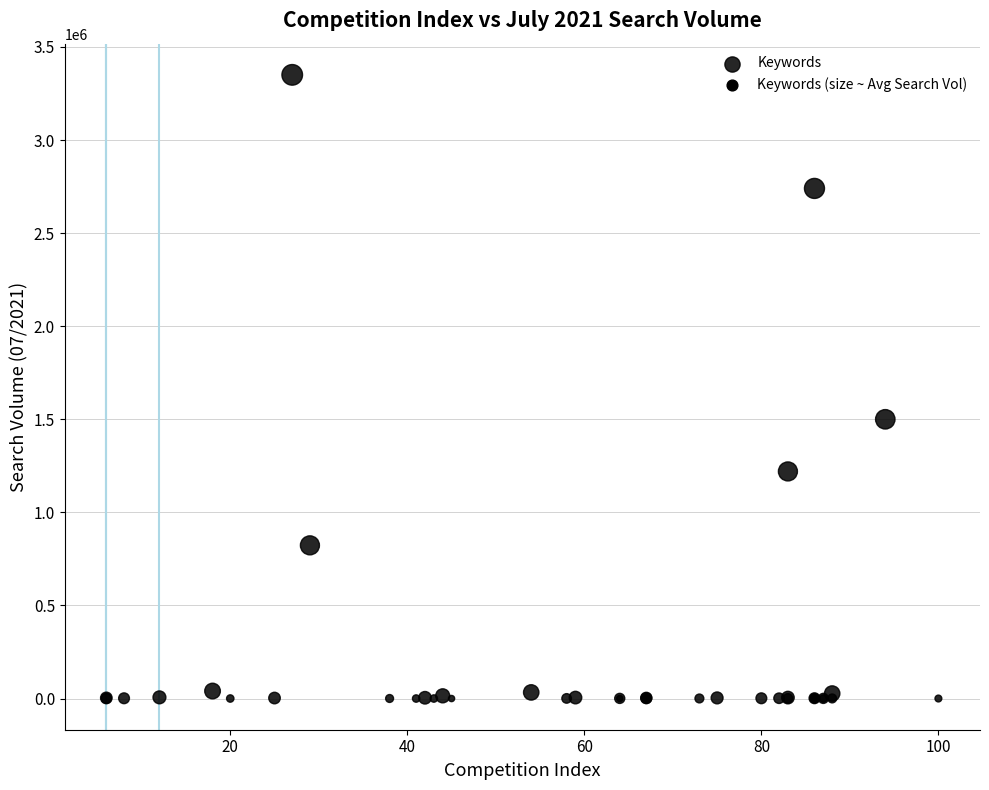

What Y value in the scatter plot is closest to 1675105?

1500000